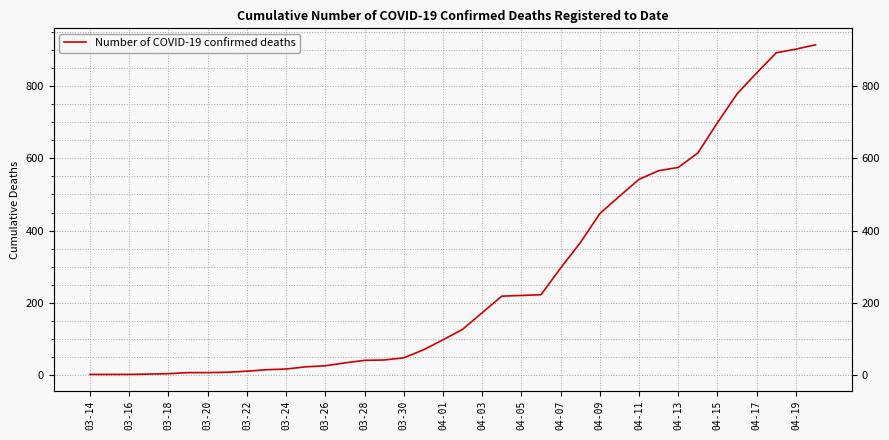

True or false: the data shows 28 at 03-24.

False